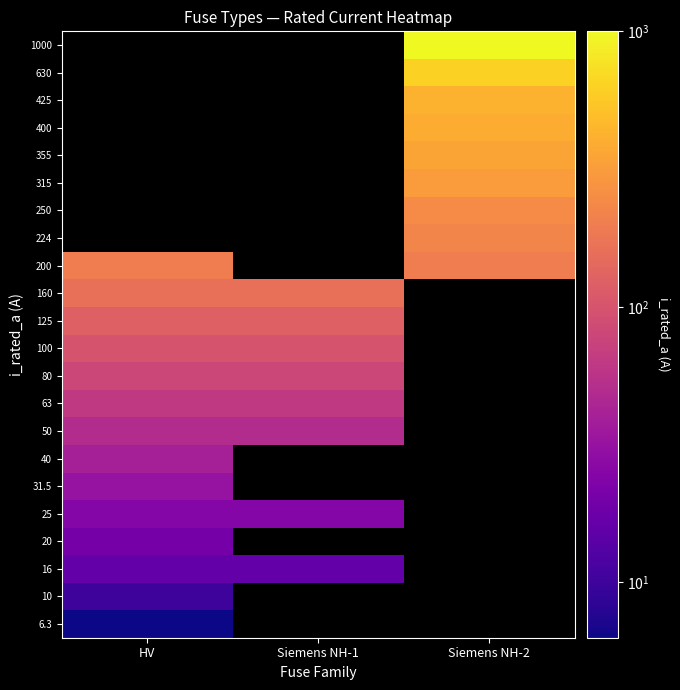

Count the number of categories in the chart.

3